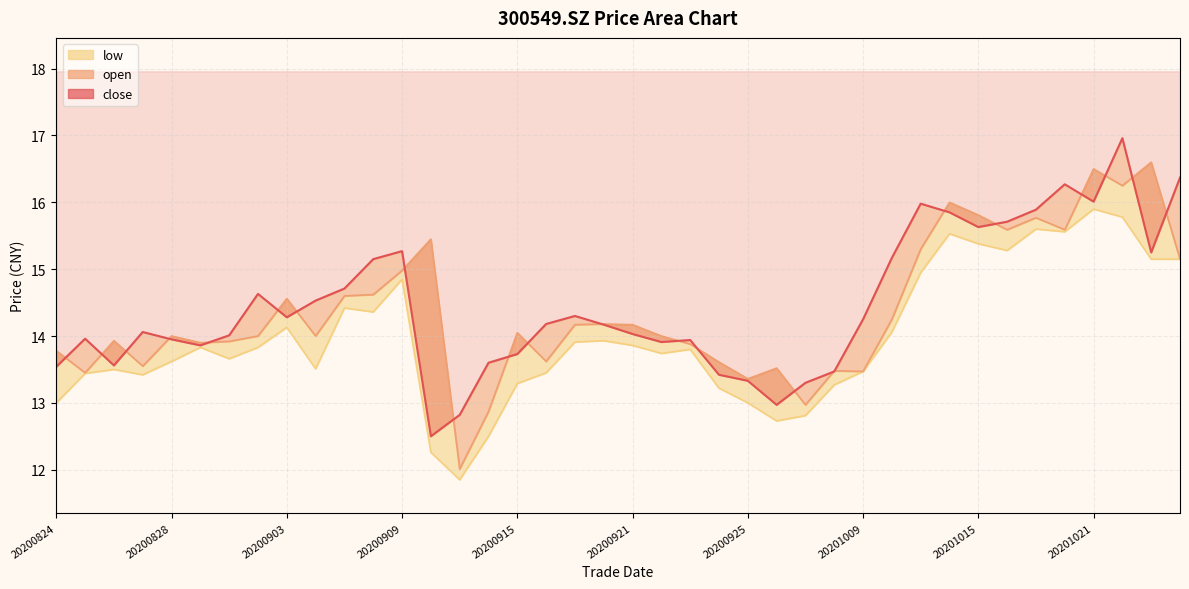

What is the value of the close point at the 35th from the left?

15.9